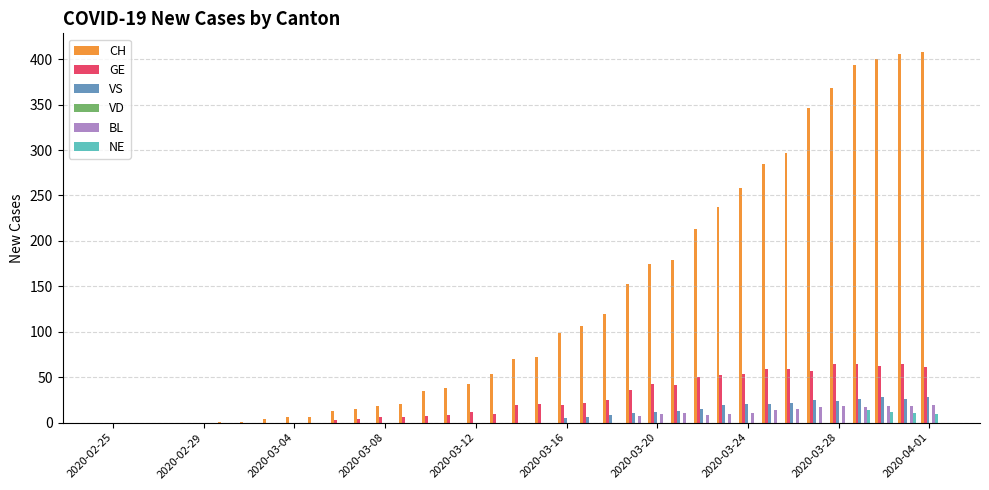

What is the sum of all CH values?

4838